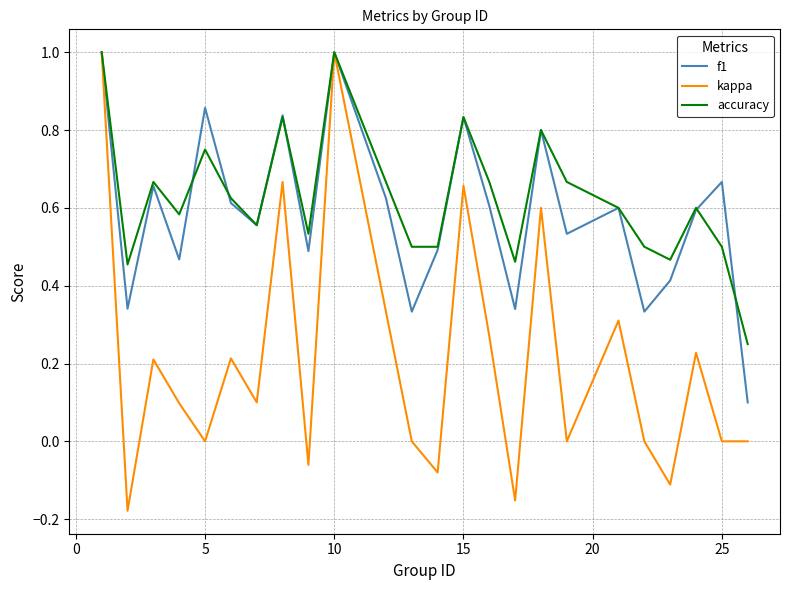

Does the chart have visible grid lines?

Yes